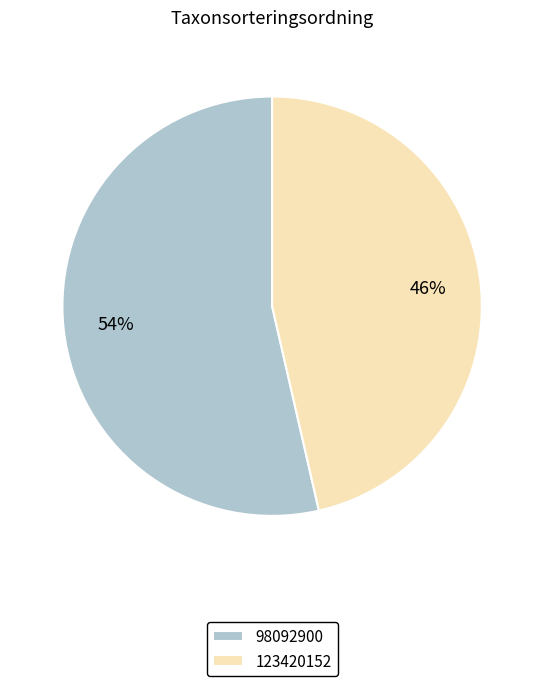

Combined, do 98092900 and 123420152 account for over 50%?

Yes